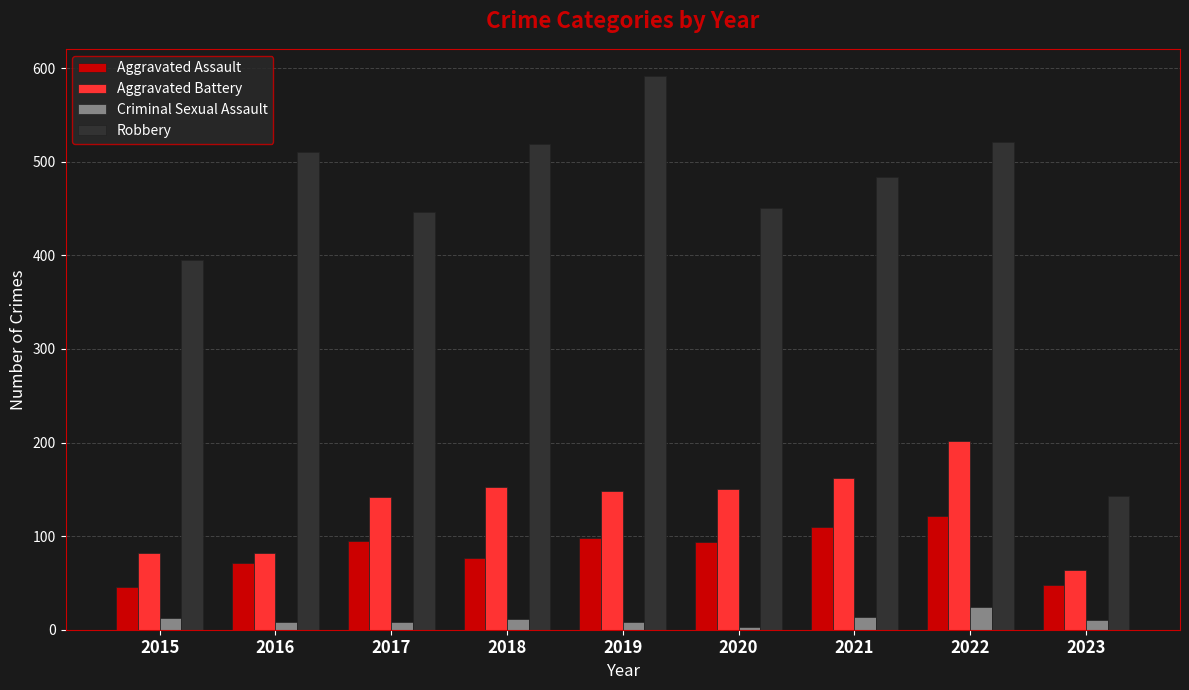

Which series has the largest range (max minus min)?

Robbery